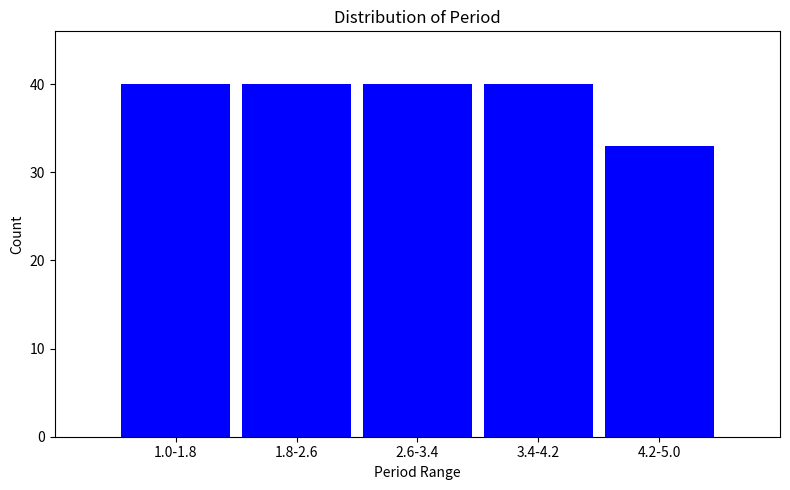

Reading left to right, list all the values displayed in this chart.

40	40	40	40	33